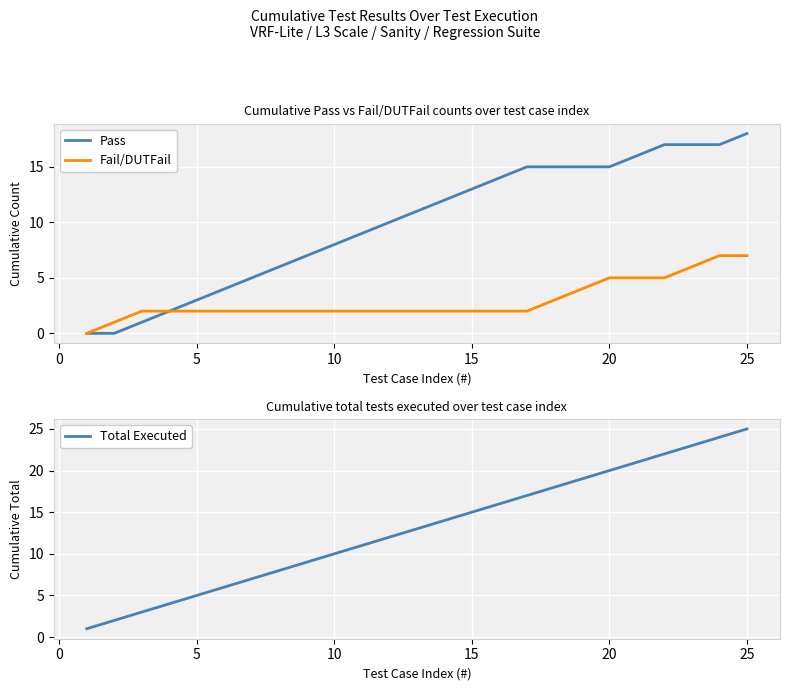

True or false: Fail/DUTFail has a value of 3 at 5.

False